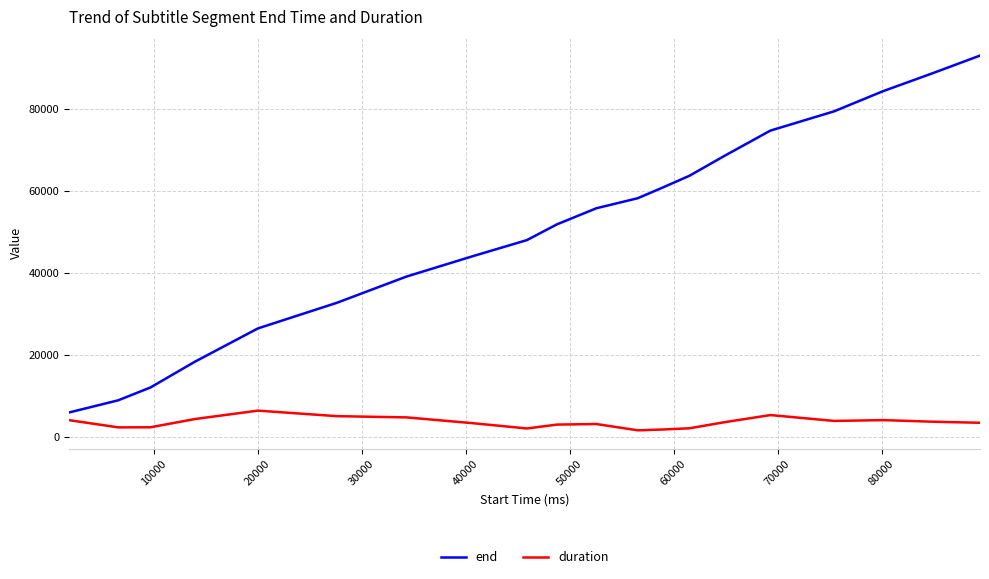

Which series has the largest total across all categories?

end